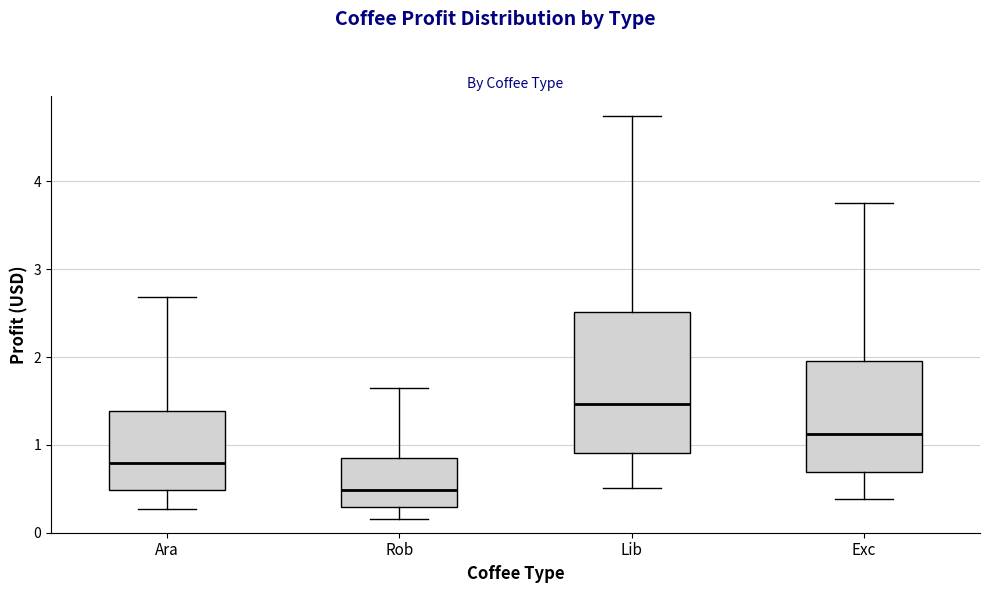

Reading left to right, read every box against the y-axis: the position of its median line, the range the box covers, and the ends of its whiskers. The values are not printed on the chart, so give them approximately, as read against the axis.

Ara: median 0.8, box 0.5 to 1.4, whiskers 0.3 to 2.7
Rob: median 0.5, box 0.3 to 0.8, whiskers 0.2 to 1.6
Lib: median 1.5, box 0.9 to 2.5, whiskers 0.5 to 4.7
Exc: median 1.1, box 0.7 to 2.0, whiskers 0.4 to 3.8